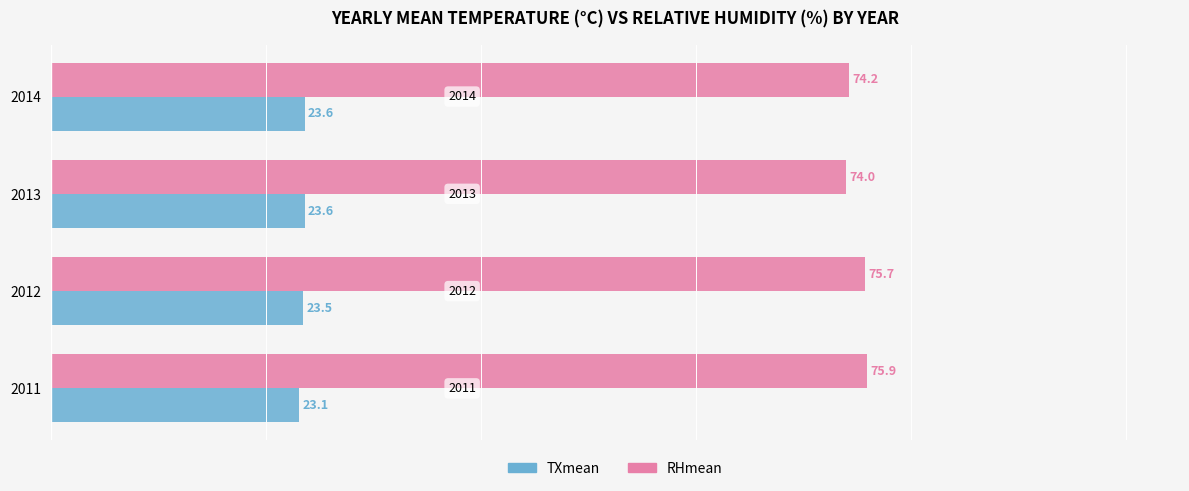

What is the average value of the TXmean series?

23.5